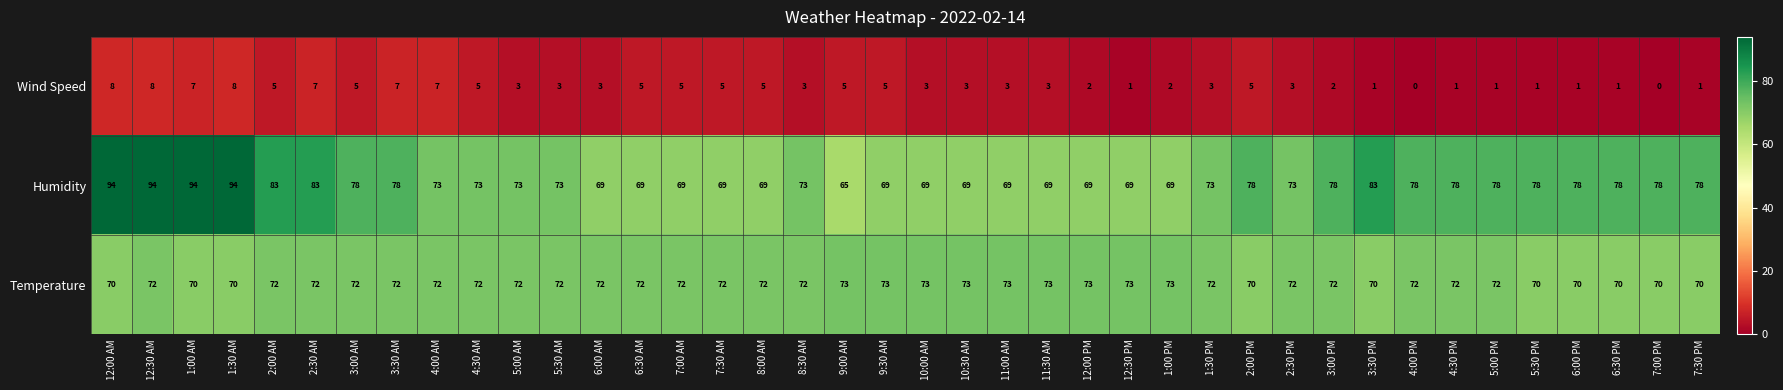

What is the difference between the second highest and second lowest values in the Temperature series?

3